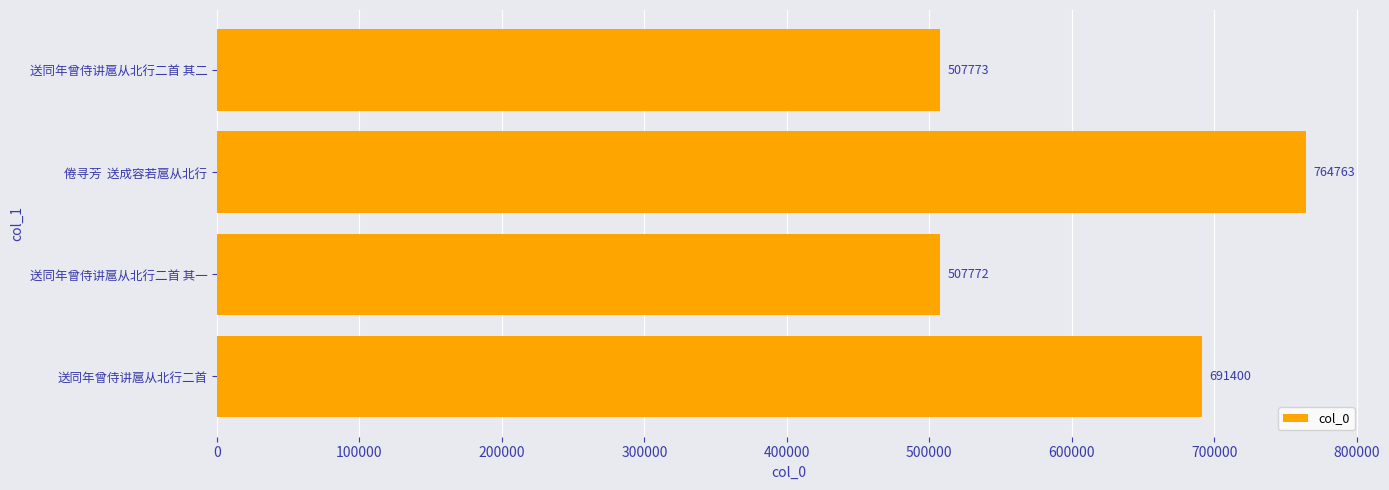

What is the average value?

617927